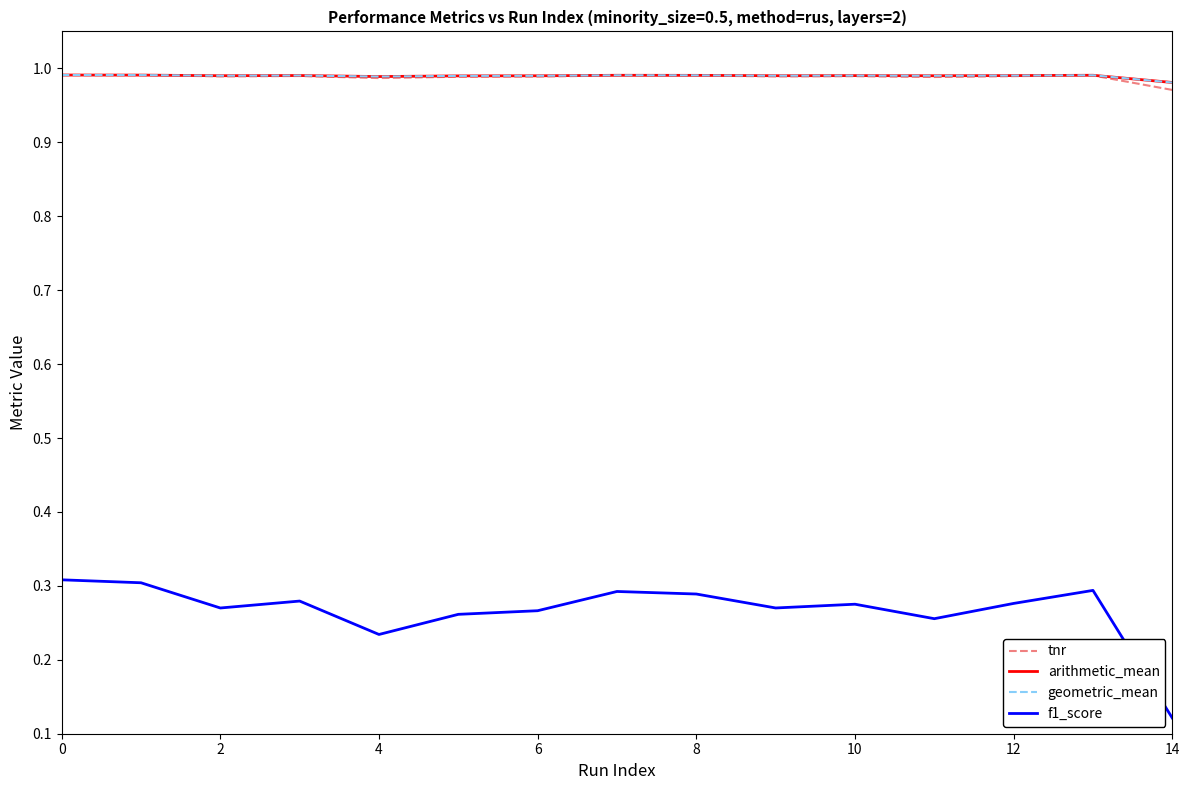

True or false: f1_score and arithmetic_mean intersect in this chart.

False